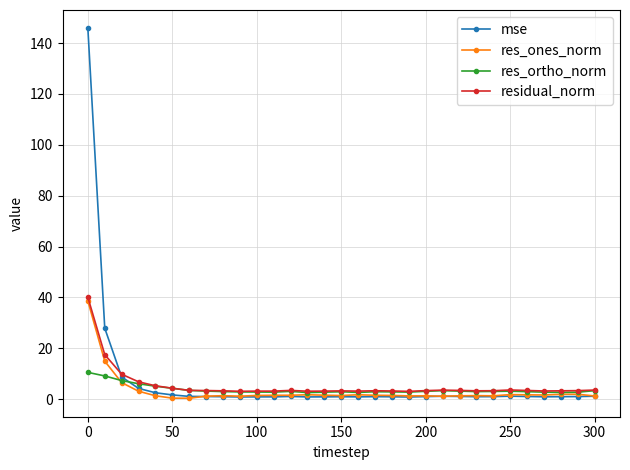

True or false: residual_norm has more than 2 points higher than both neighbors.

True